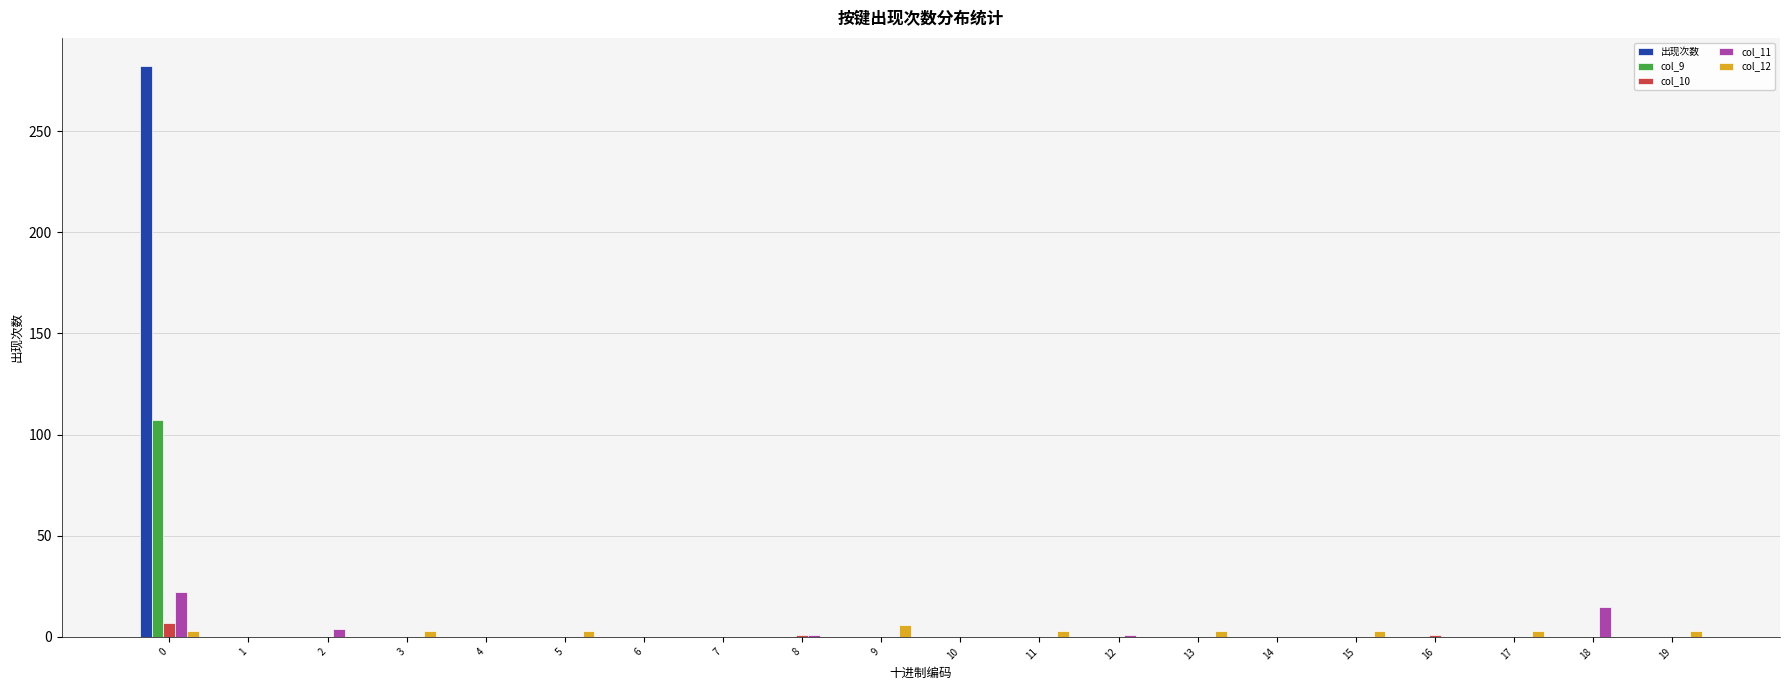

Which series has the widest spread of values?

出现次数